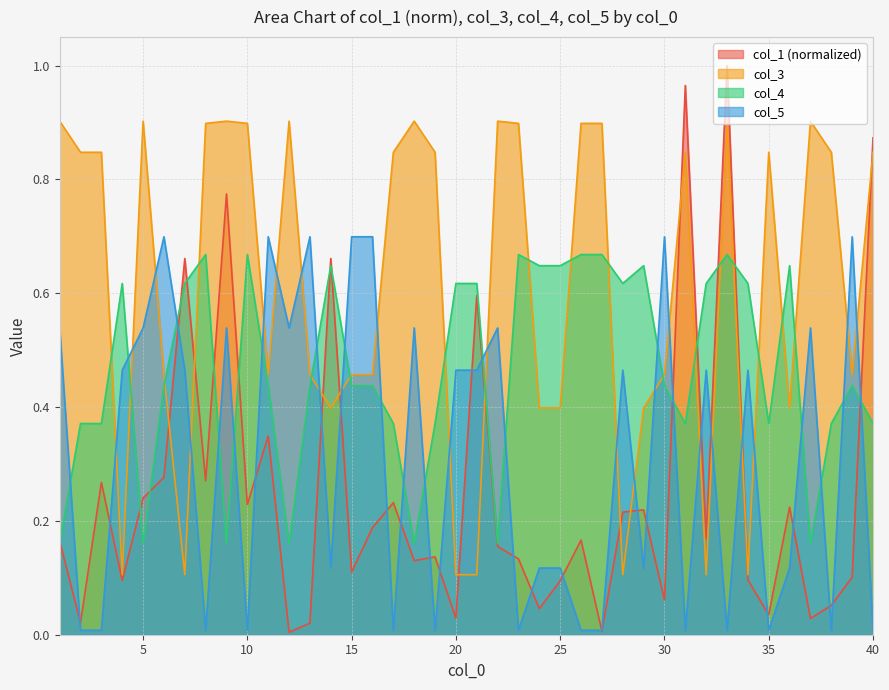

Does the chart display data point markers on the line(s)?

No